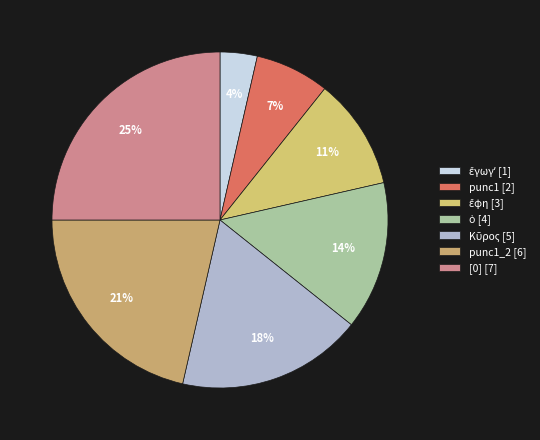

Is there a majority slice in this chart?

No